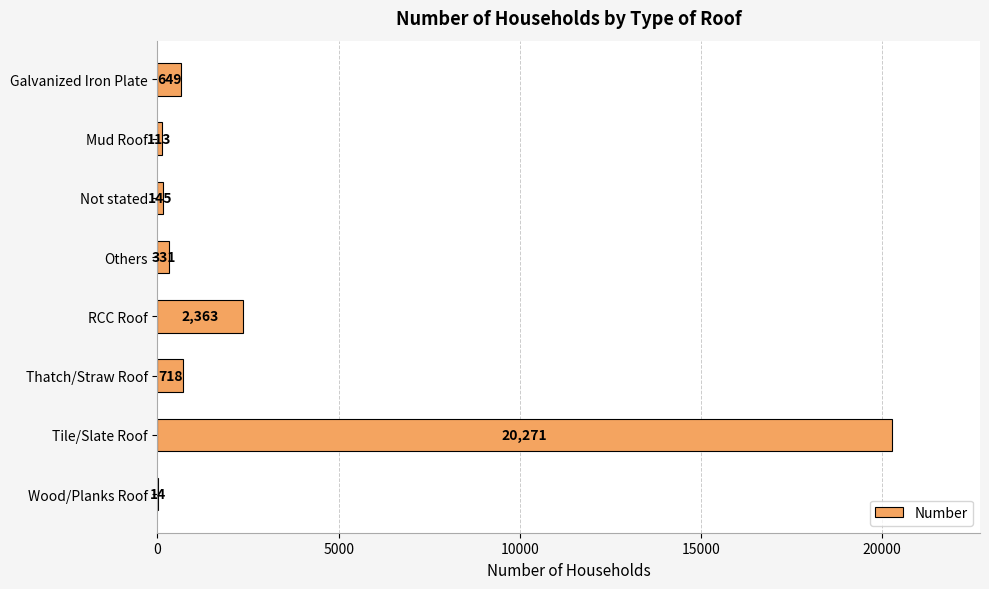

Which label corresponds to the largest value in the chart?

Tile/Slate Roof